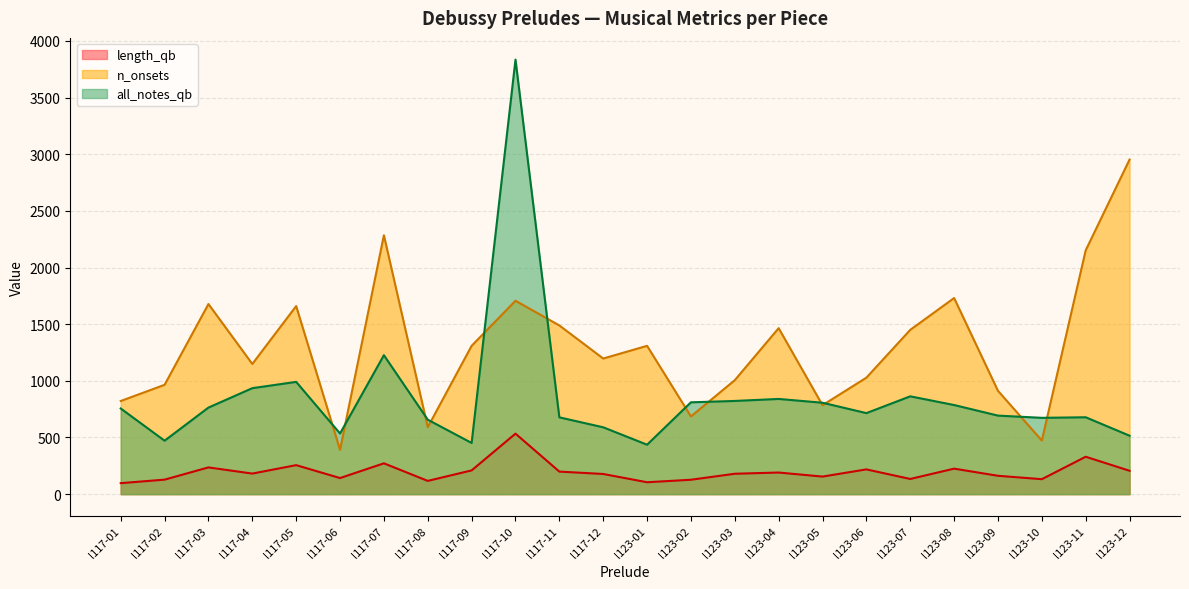

True or false: all_notes_qb and length_qb cross at least once.

False